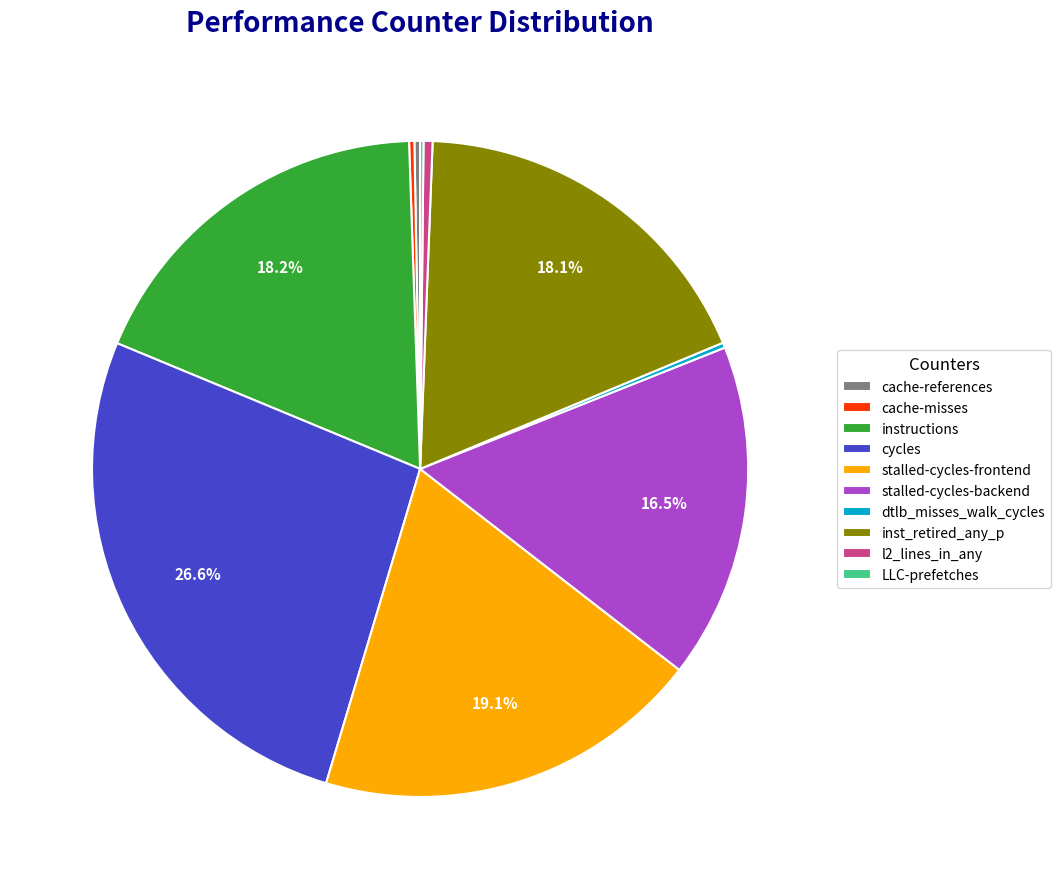

Do cycles and stalled-cycles-frontend together represent more than half of the pie?

No